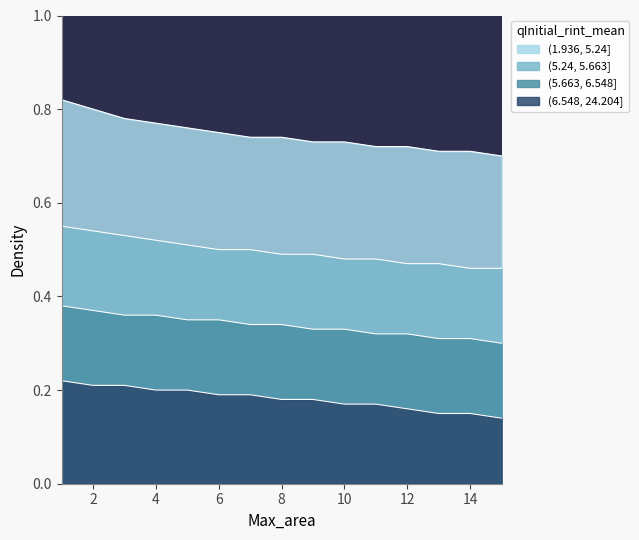

What is the spread (max minus min) of values at 12?

0.6